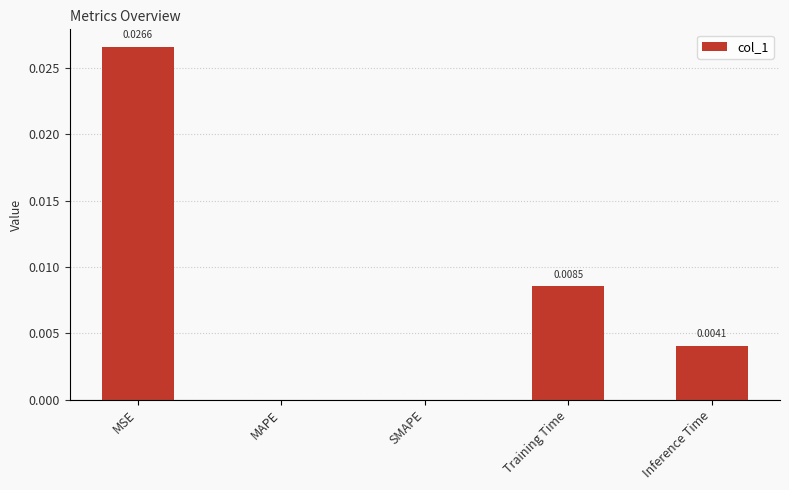

Between MSE and Training Time, which is larger?

MSE